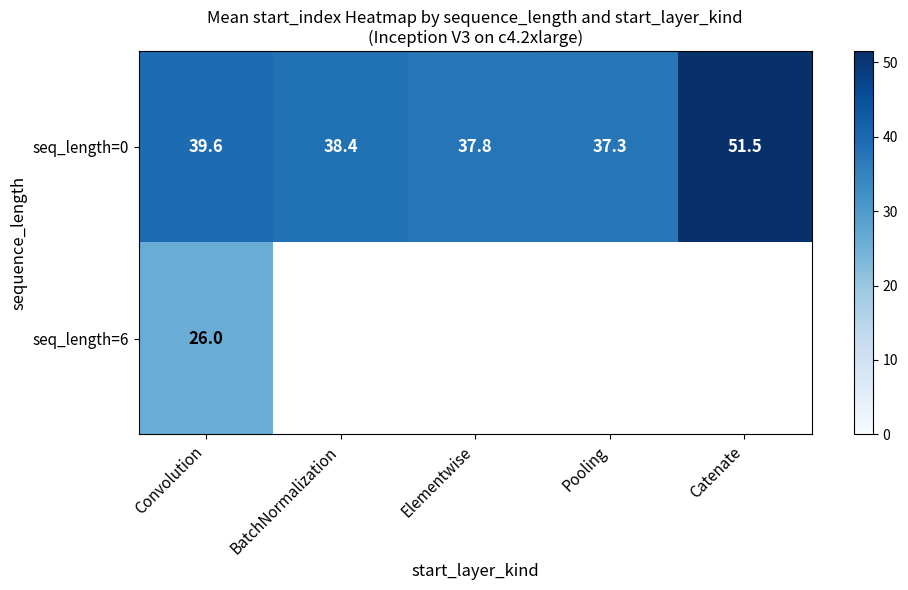

What is the sum of the seq_length=0 values at Catenate and BatchNormalization?

89.9